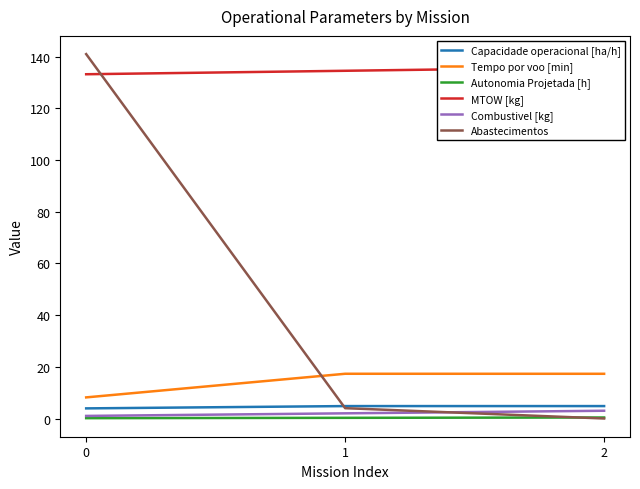

Reading right to left, extract all data points from this chart.

Capacidade operacional [ha/h]: 4.8	4.8	3.9
Tempo por voo [min]: 17.3	17.3	8.2
Autonomia Projetada [h]: 0.4	0.3	0.1
MTOW [kg]: 135.9	134.6	133.2
Combustivel [kg]: 3.0	2.0	1.0
Abastecimentos: 0.0	4.0	141.0